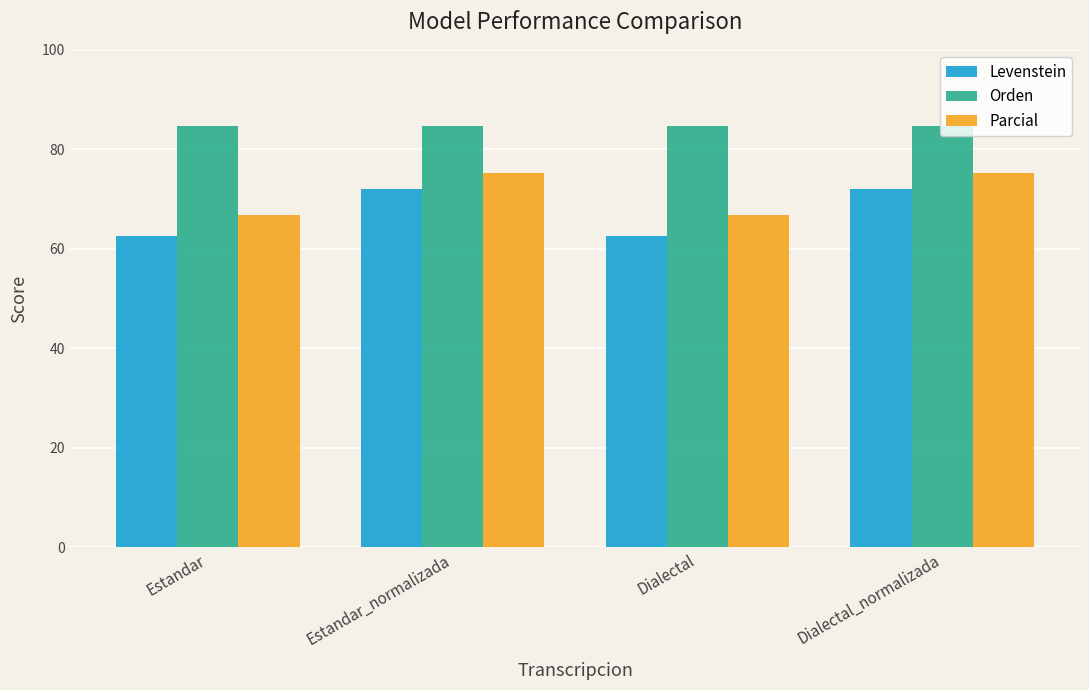

What is the value of the Levenstein bar at the 2nd from the left?

72.0